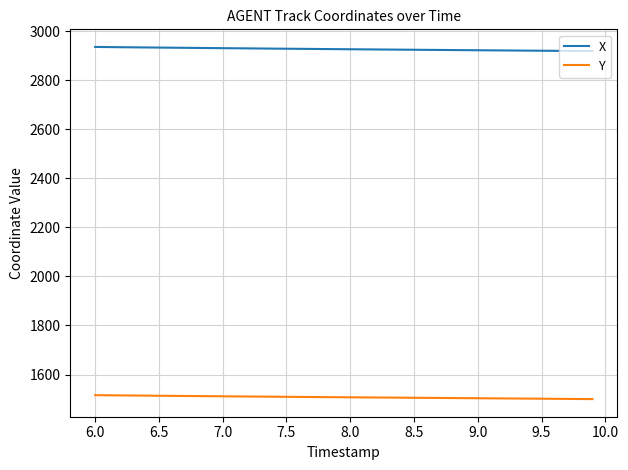

True or false: Y and X cross at least once.

False